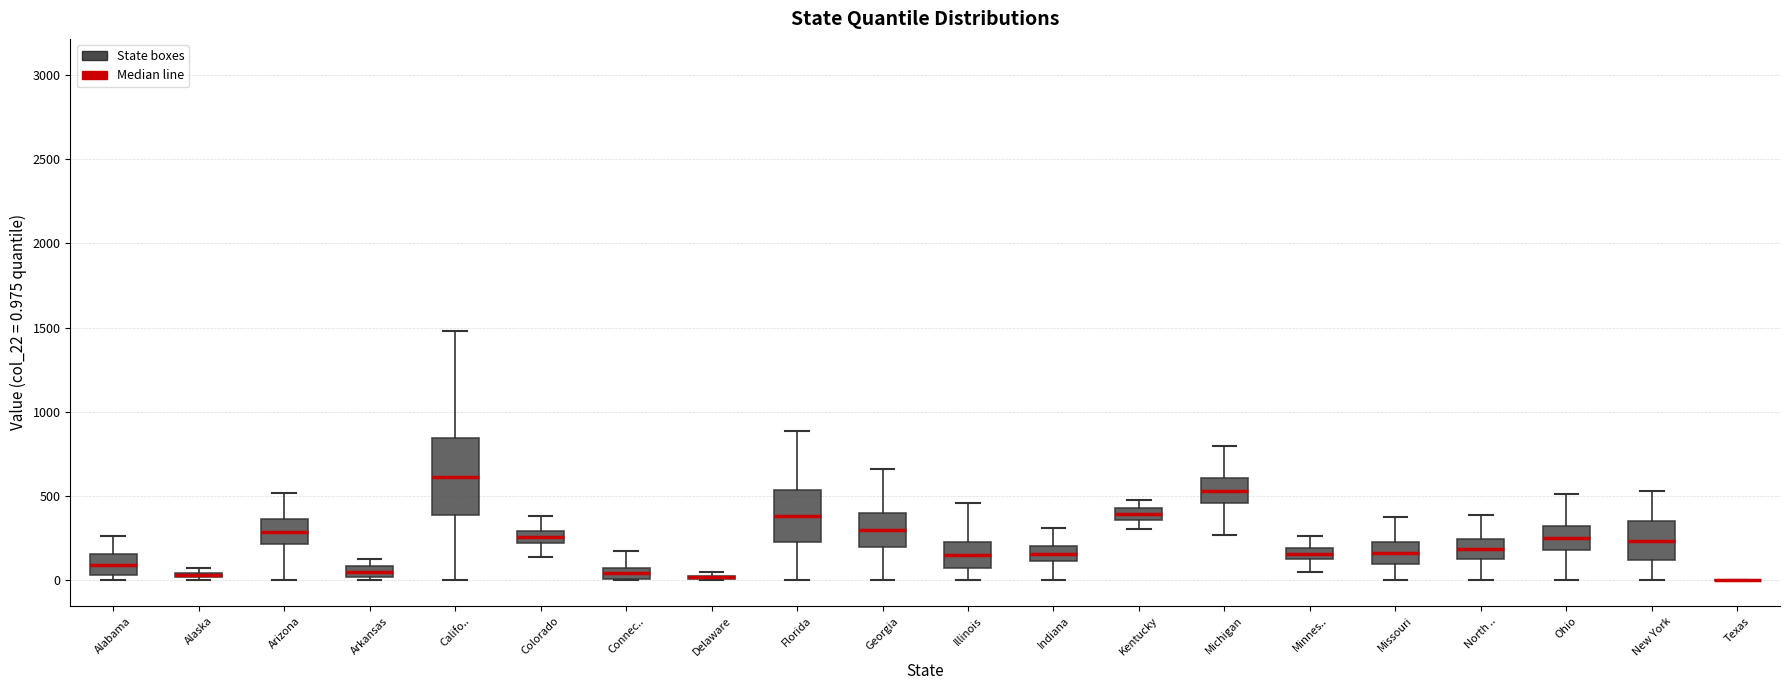

Comparing the boxes themselves (not the whiskers), which one is the tallest?

Califo..